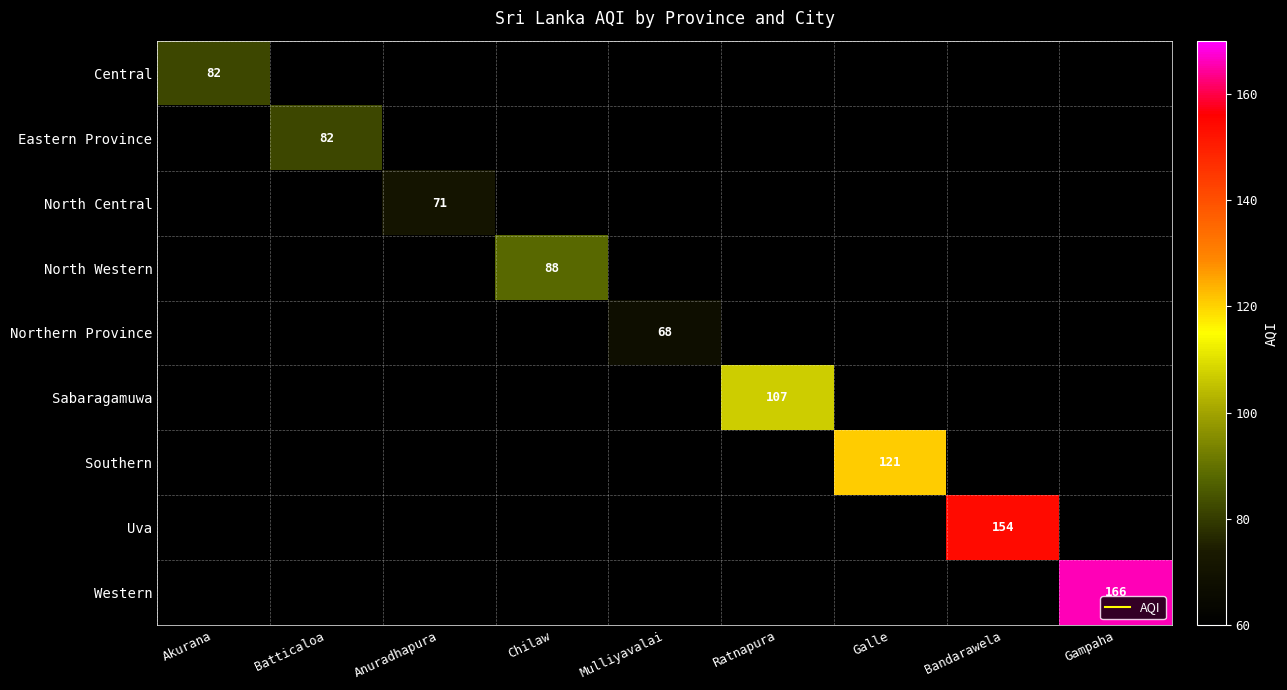

How many data points does each series have?

9